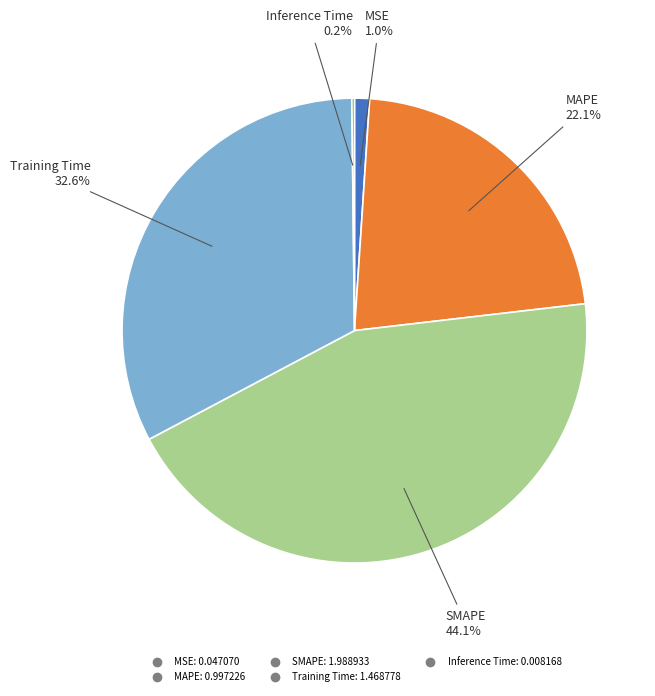

What percentage is the Training Time slice, to the nearest percent?

33%